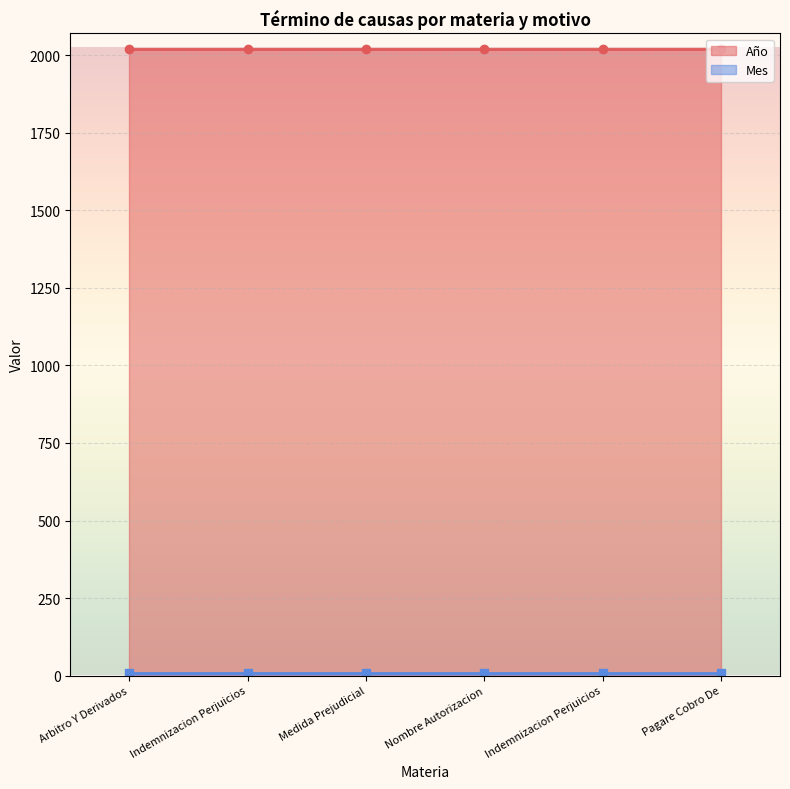

Which series has the largest range (max minus min)?

Año